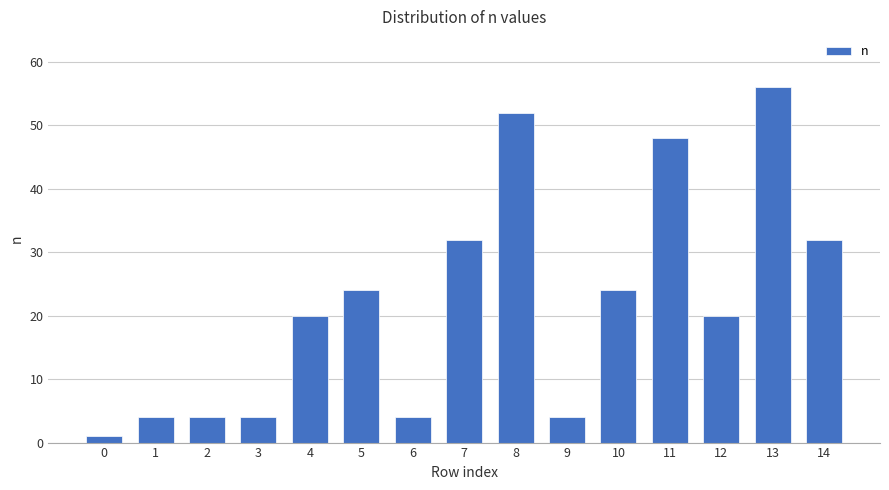

How many data points does each series have?

15